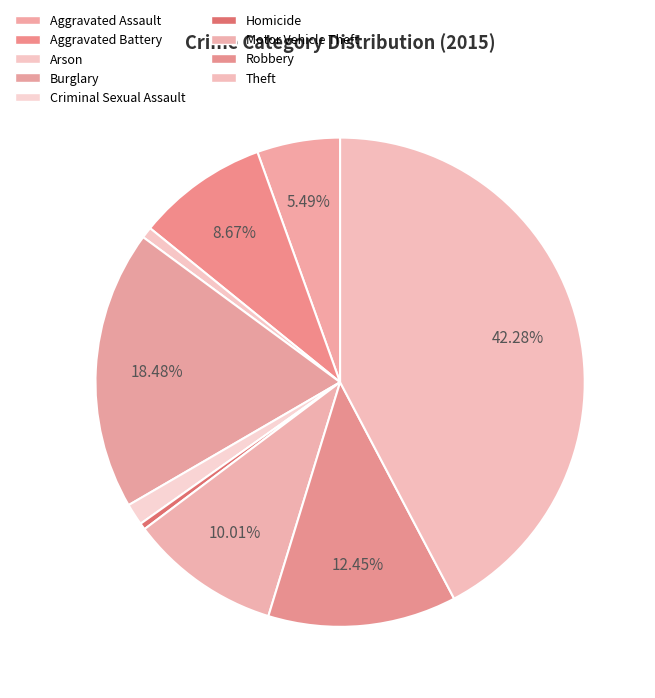

Is it true that Homicide is 0% of the pie?

True